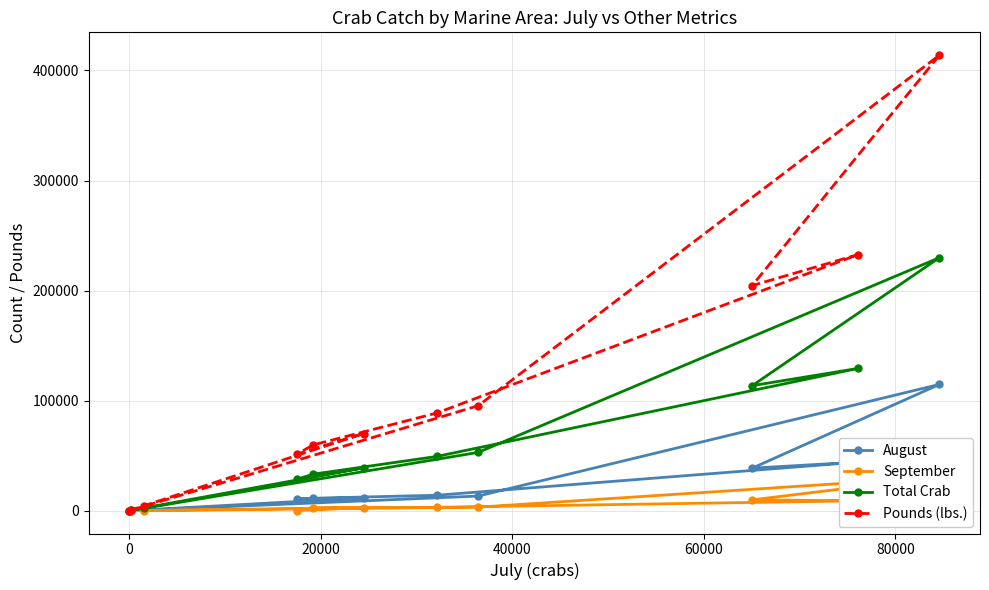

What is the highest value of the Total Crab series?

229968